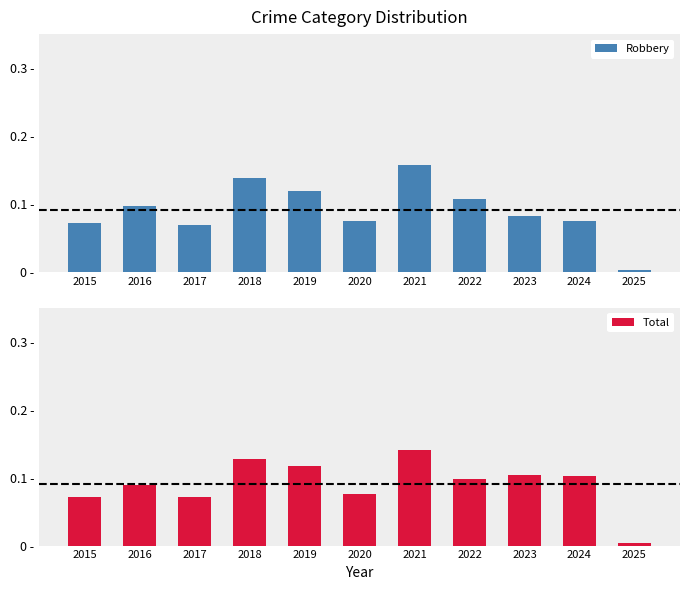

Between 2017 and 2020, which series saw the biggest shift?

Robbery (raw proportion)